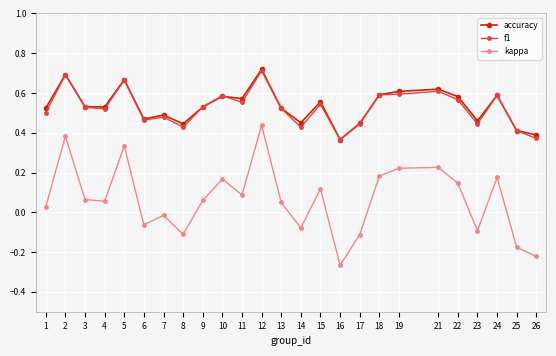

The value of accuracy at 22 is 0.6. True or false?

True